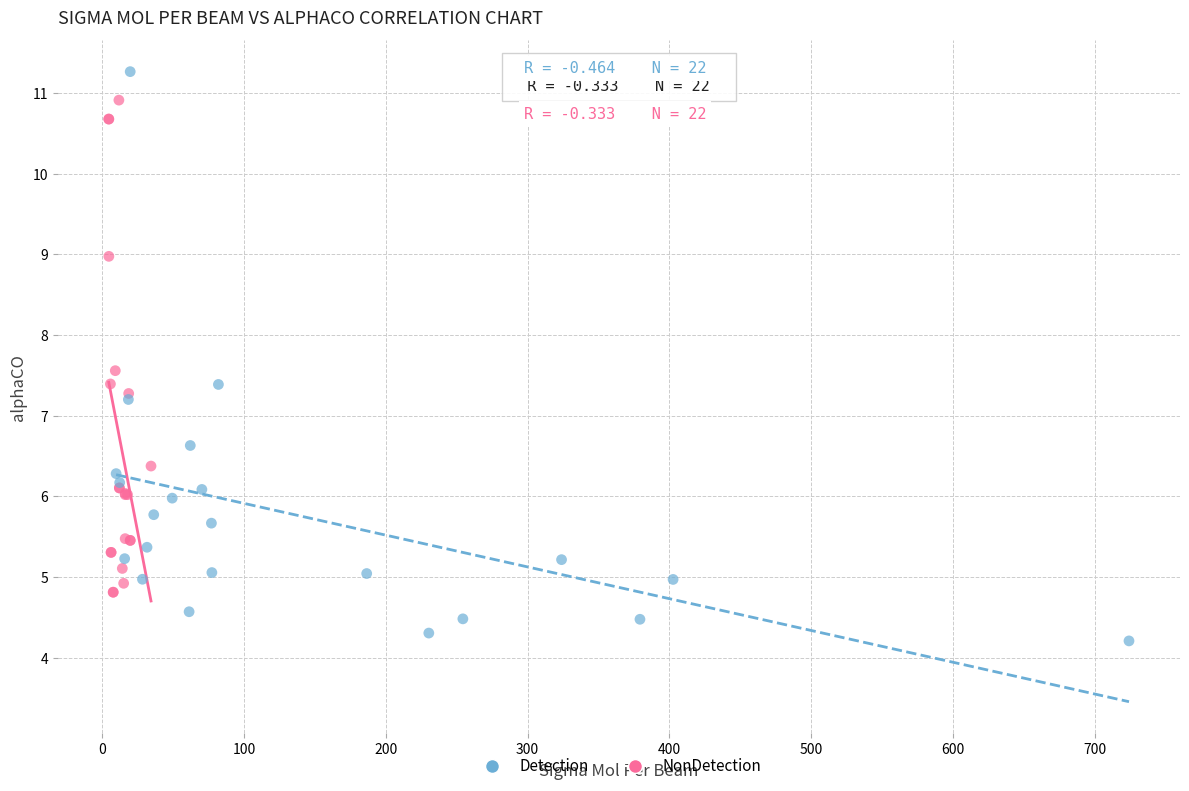

Which series reaches the maximum Y coordinate?

Detection